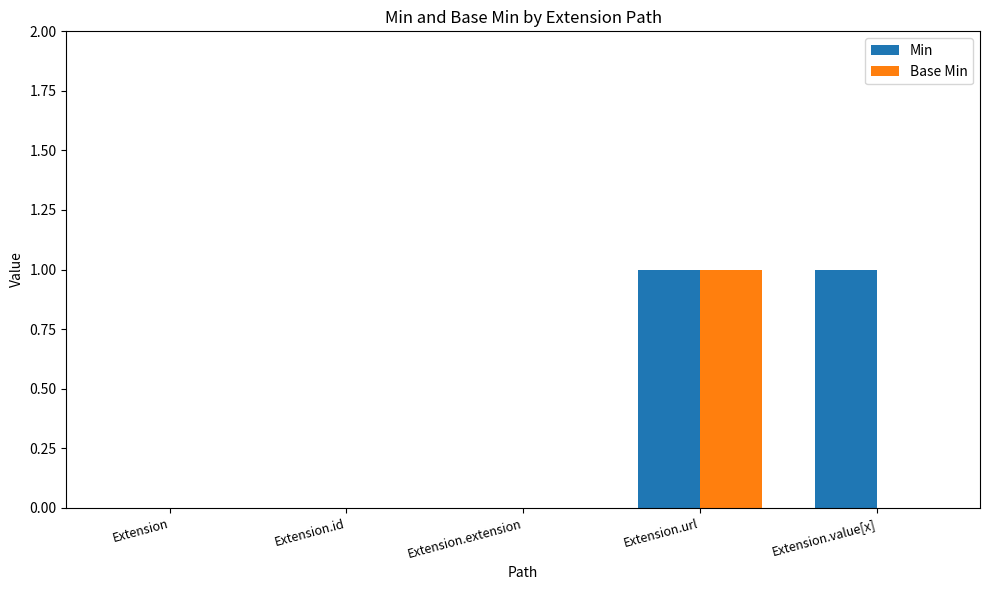

What is the sum of all Min values?

2